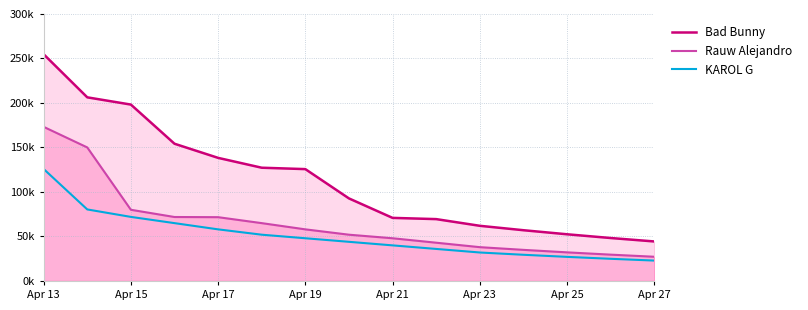

What is the average value of the Rauw Alejandro series?

64983